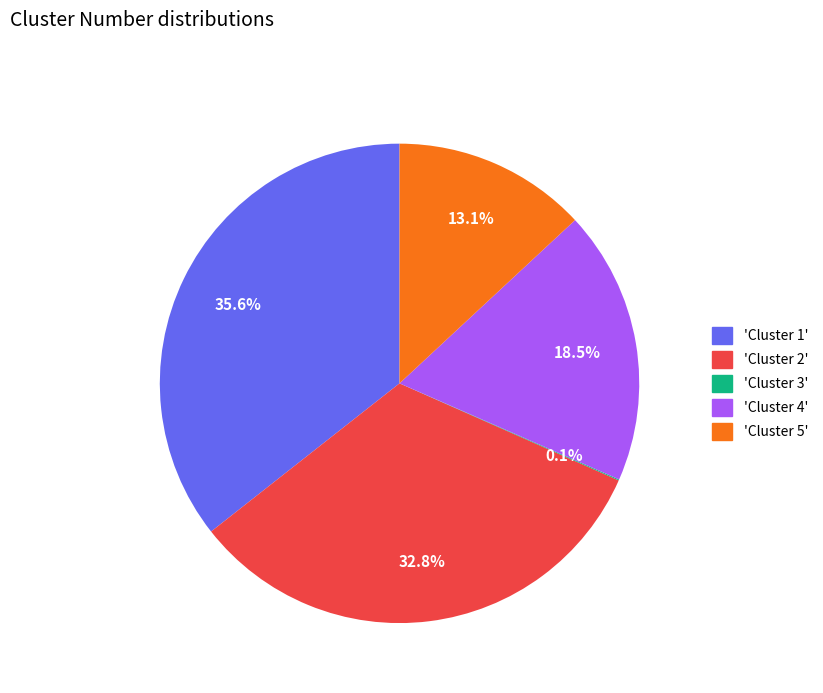

Does any single category account for the majority?

No